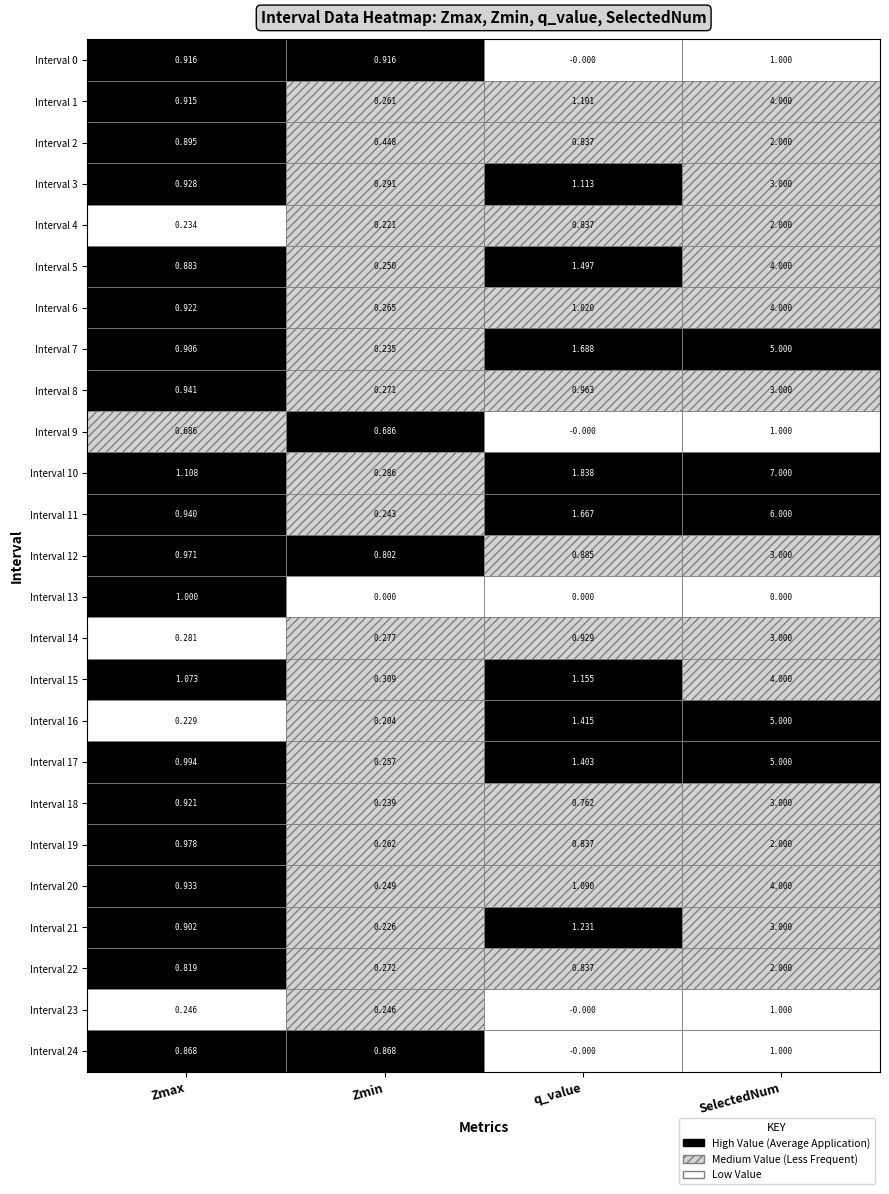

At which category is the sum across all series the highest?

SelectedNum